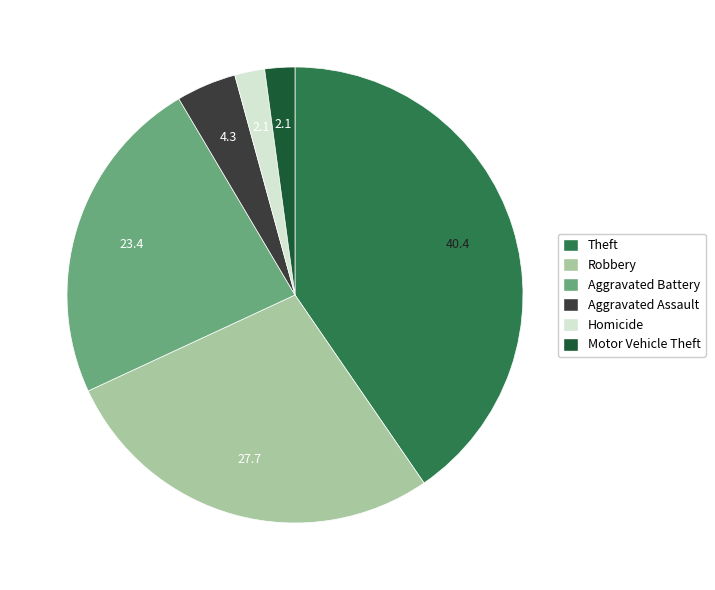

Is there any slice that represents more than half of the pie?

No